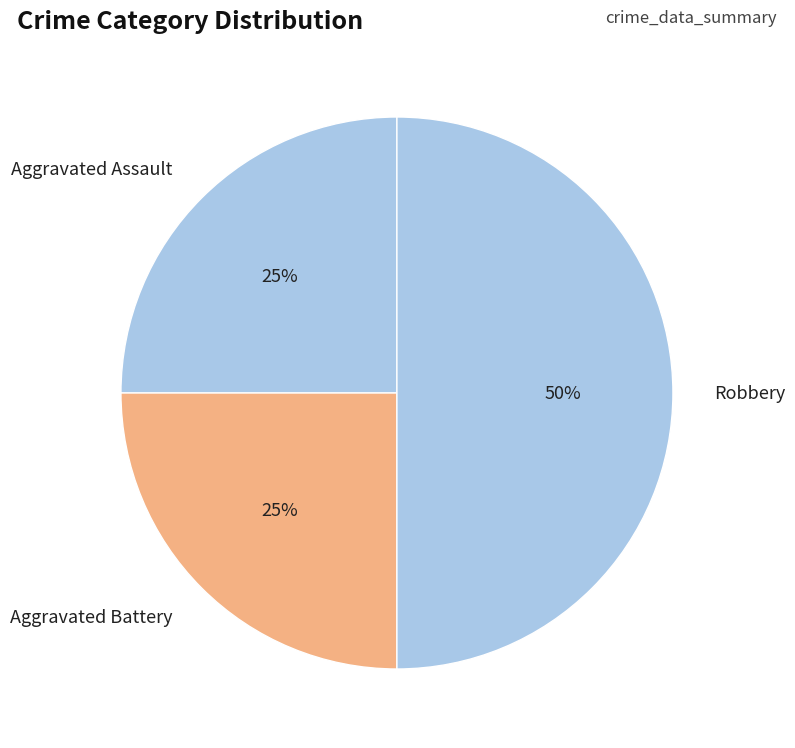

Which has a higher value, Aggravated Assault or Robbery?

Robbery